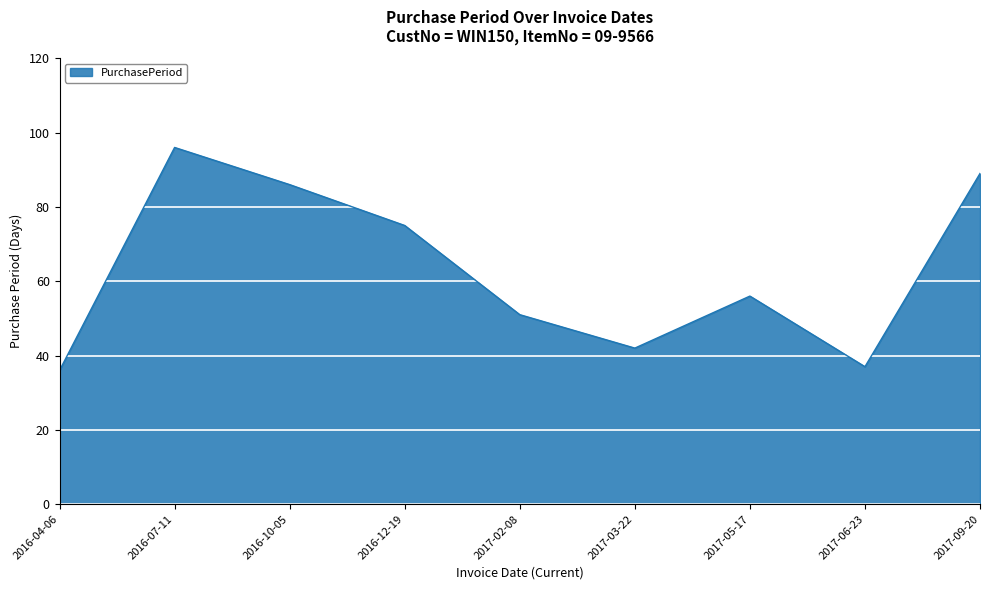

Approximately how many times larger is the value at 2016-07-11 compared to 2016-10-05?

1.1